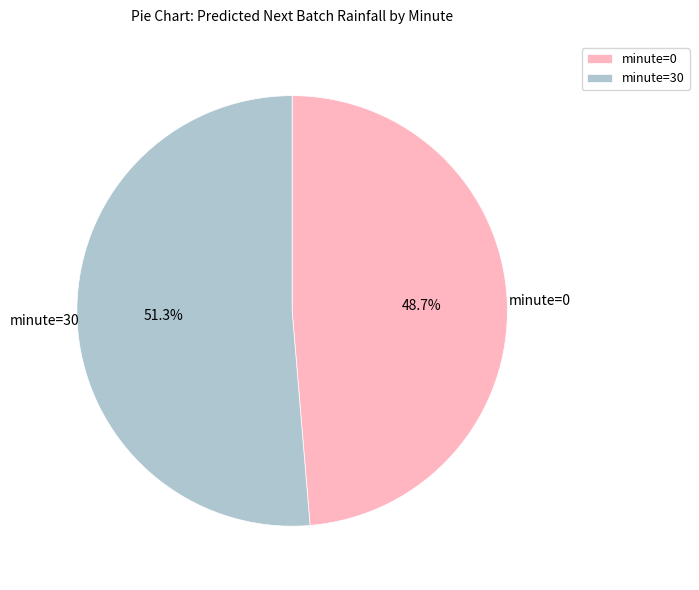

To the nearest percent, what percentage of the pie is minute=0?

49%